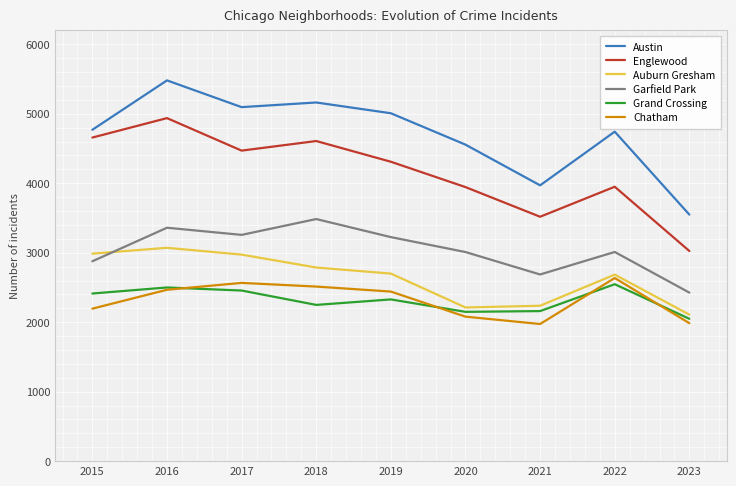

Rank the series by their maximum value, from highest to lowest.

Austin, Englewood, Garfield Park, Auburn Gresham, Chatham, Grand Crossing